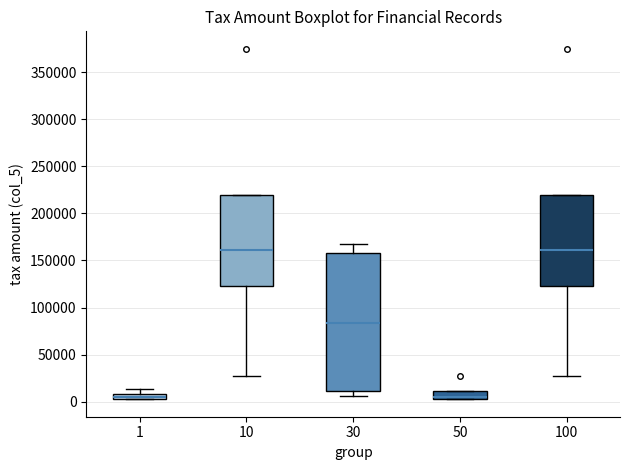

Comparing the boxes themselves (not the whiskers), which one is the tallest?

30